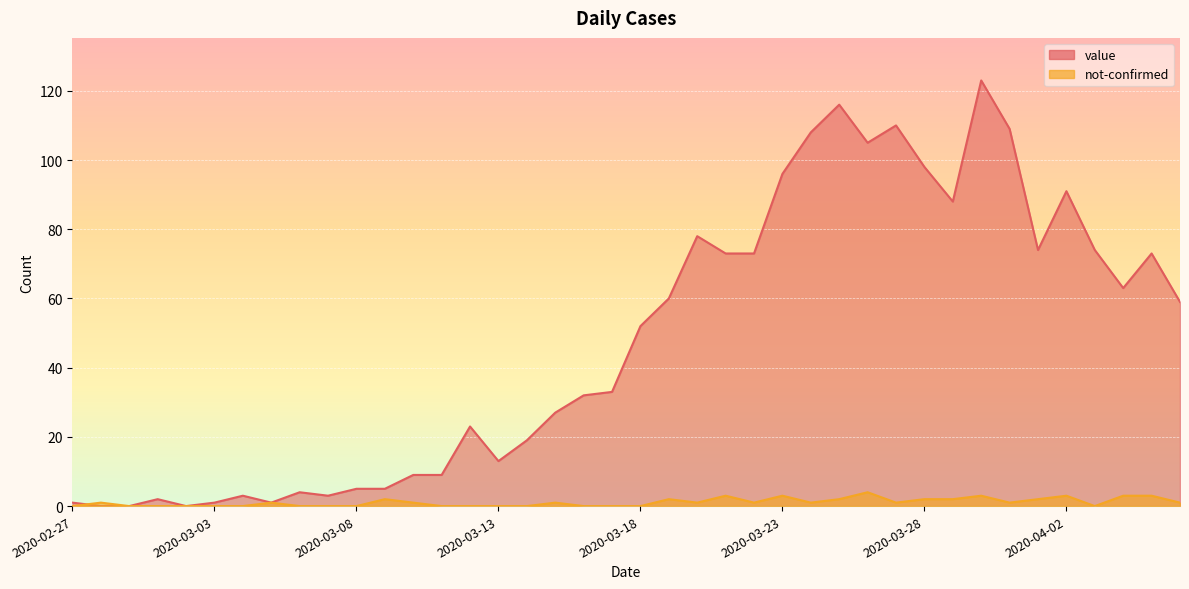

Count the number of categories in the chart.

40